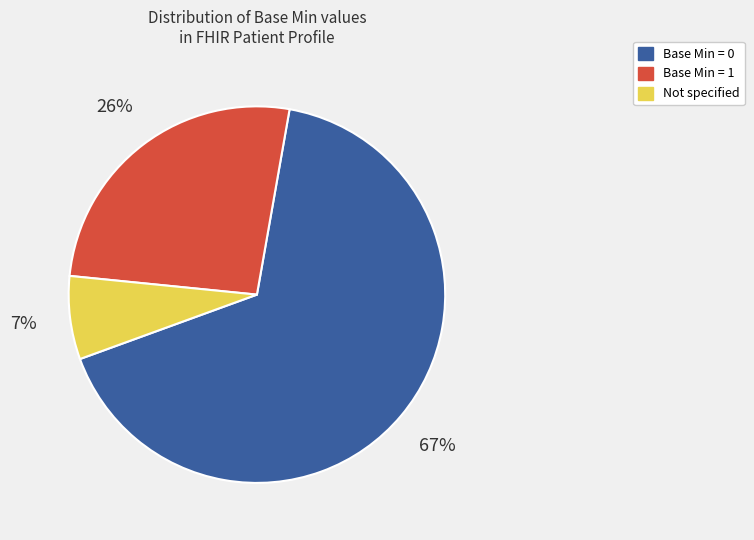

Is there any slice that represents more than half of the pie?

Yes